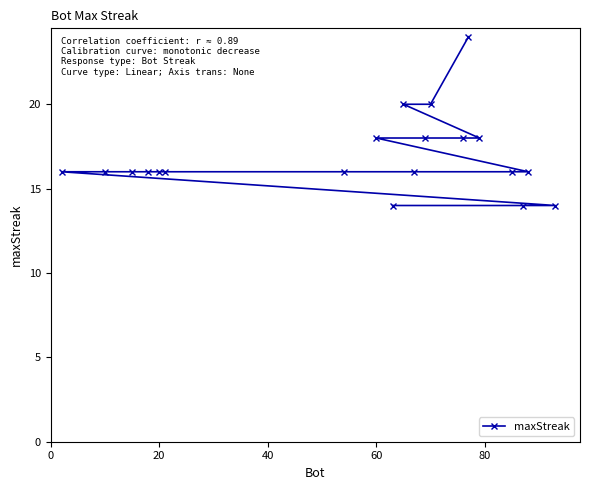

Reading right to left, extract all data points from this chart.

14	16	14	16	18	24	18	20	18	16	20	14	18	16	16	16	16	16	16	16